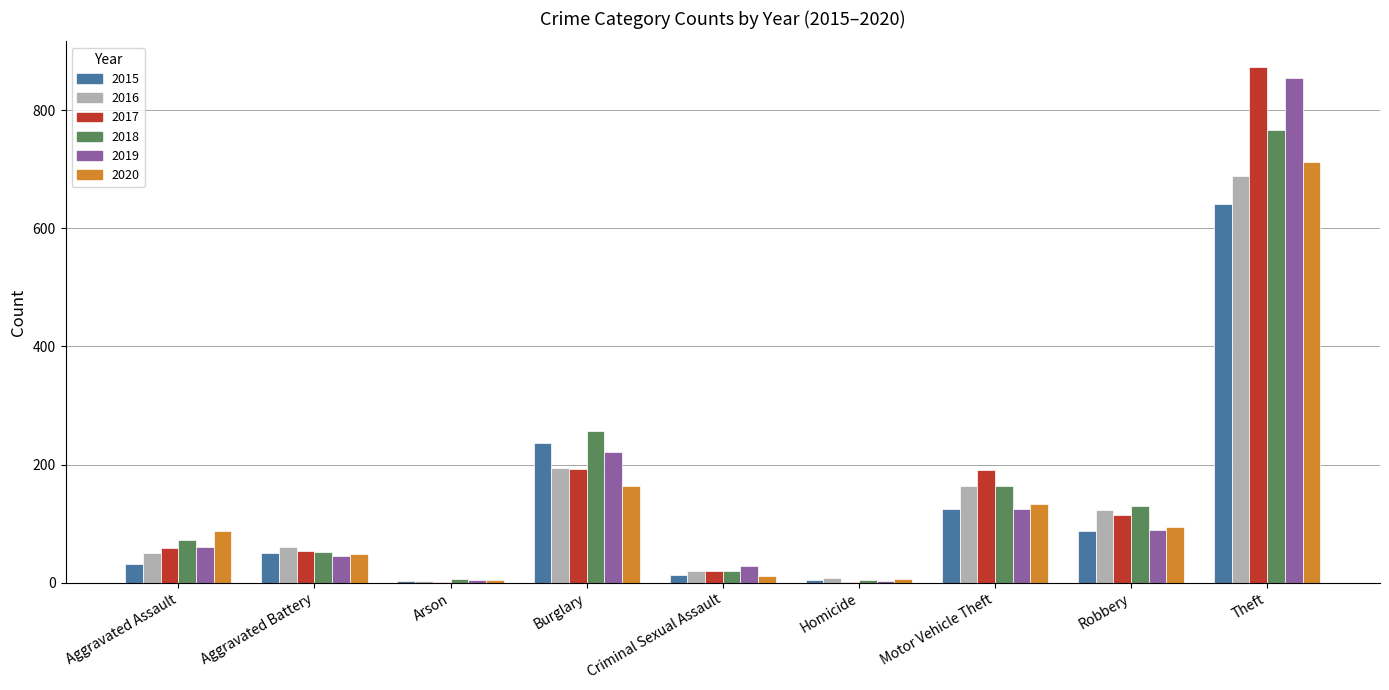

What value does the 2016 series have at Aggravated Battery?

60